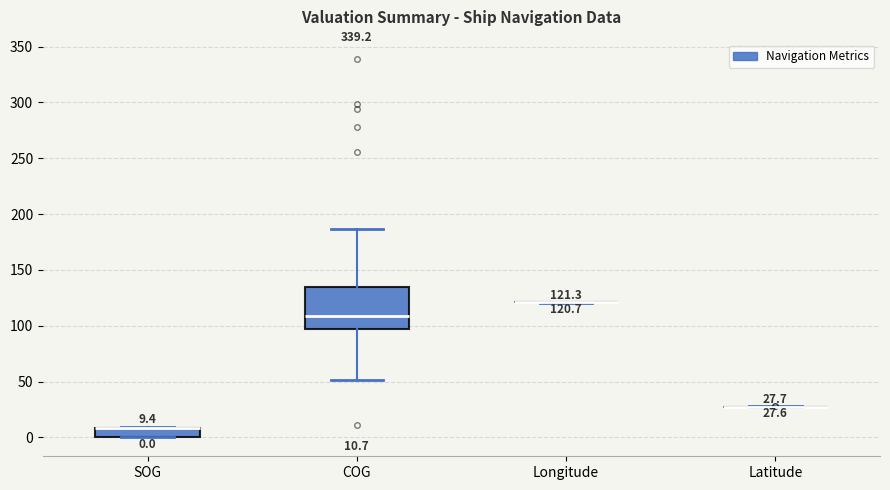

Comparing the boxes themselves (not the whiskers), which one is the tallest?

COG